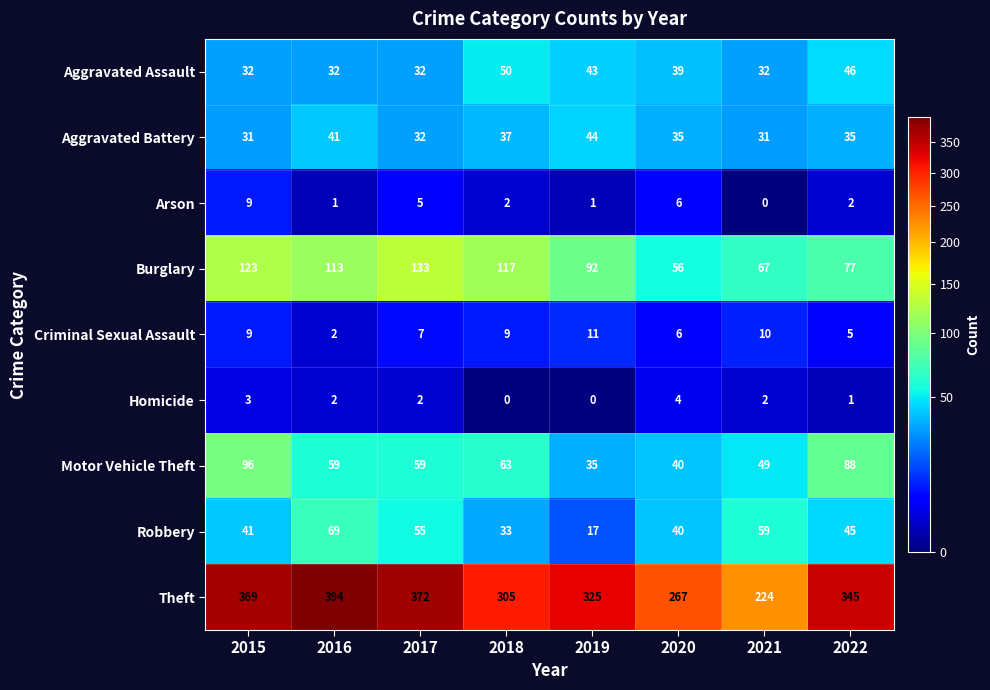

What value does the Burglary series have at 2020, to the nearest 5?

55